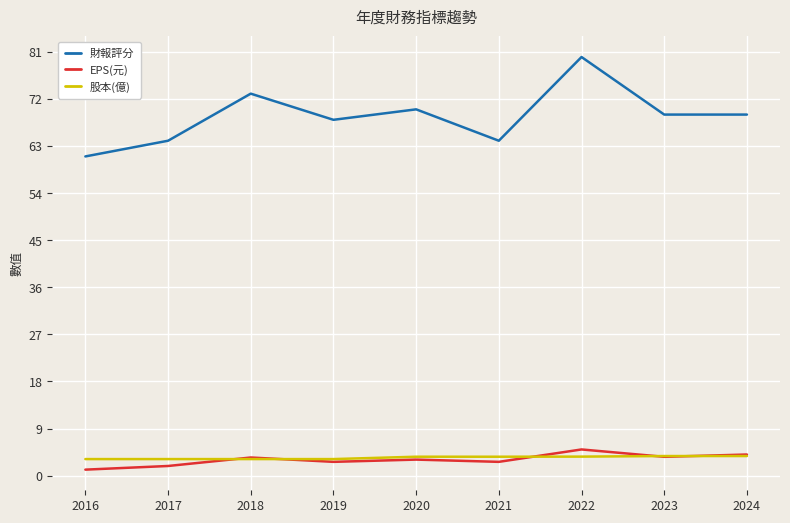

True or false: 財報評分 has a value of 69.0 at 2023.

True